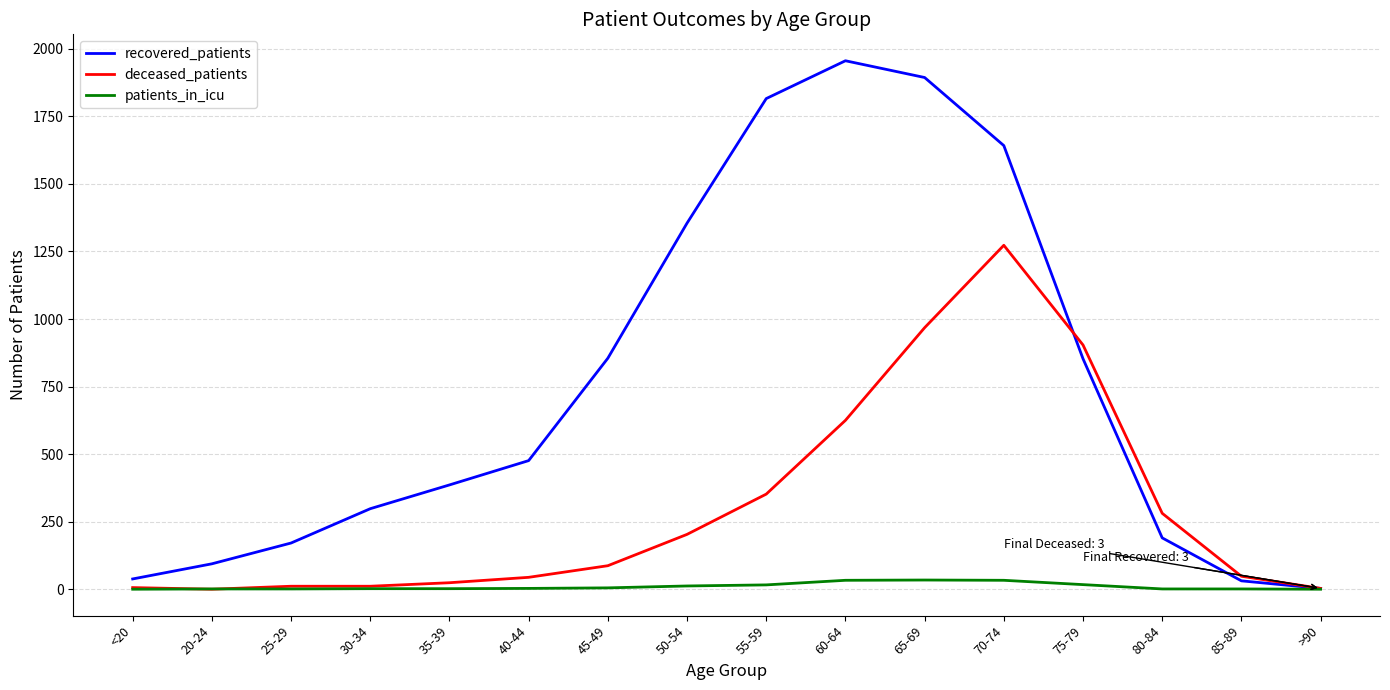

Which series has the largest total across all categories?

recovered_patients